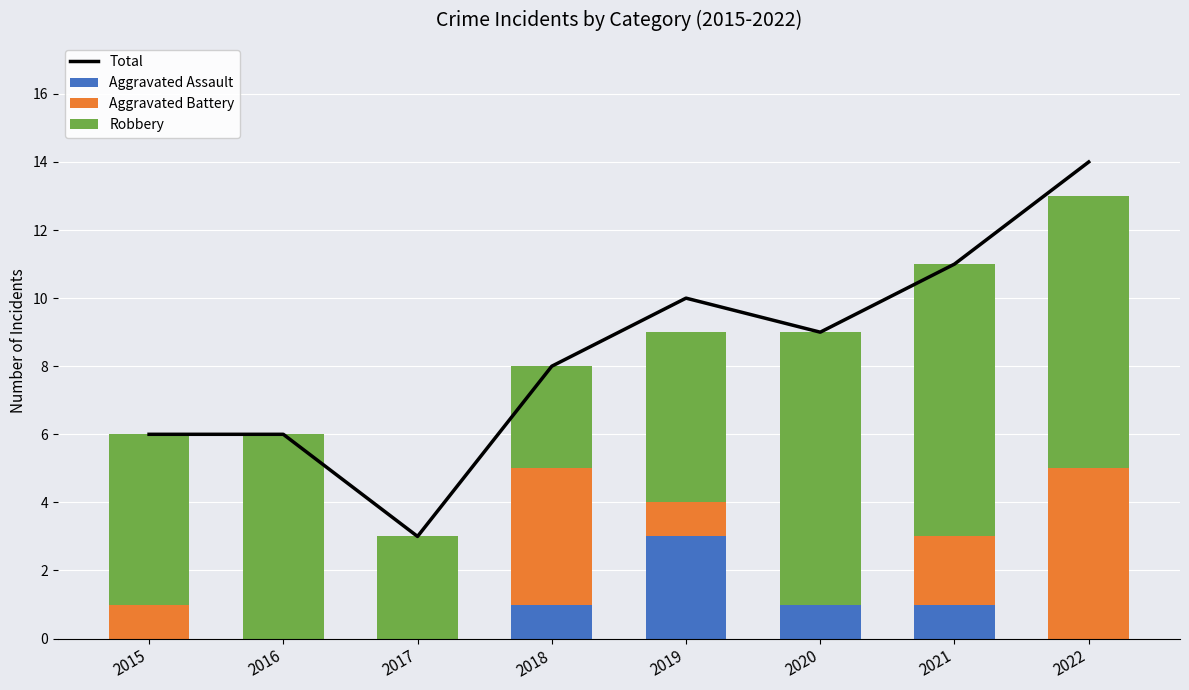

What is the sum of all Aggravated Assault values?

6